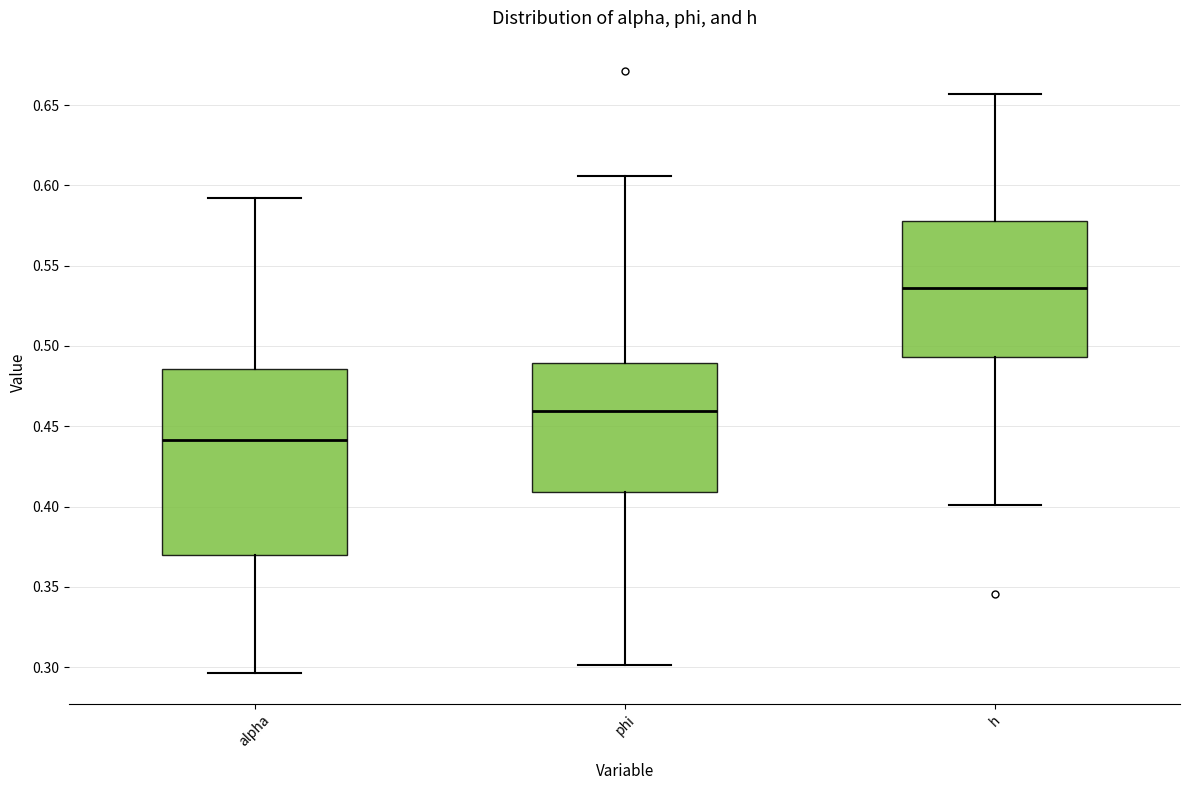

Reading left to right, read every box against the y-axis: the position of its median line, the range the box covers, and the ends of its whiskers. The values are not printed on the chart, so give them approximately, as read against the axis.

alpha: median 0.440, box 0.370 to 0.485, whiskers 0.295 to 0.590
phi: median 0.460, box 0.410 to 0.490, whiskers 0.300 to 0.605
h: median 0.535, box 0.495 to 0.580, whiskers 0.400 to 0.655